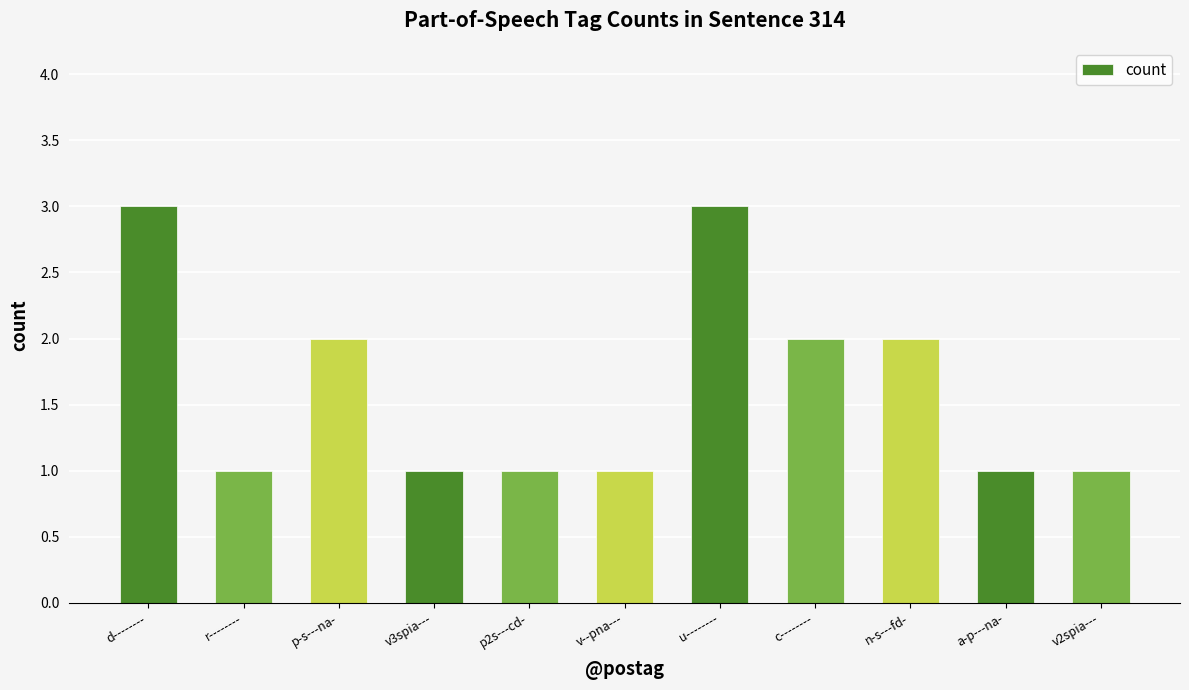

What is the value of the 7th bar from the left?

3